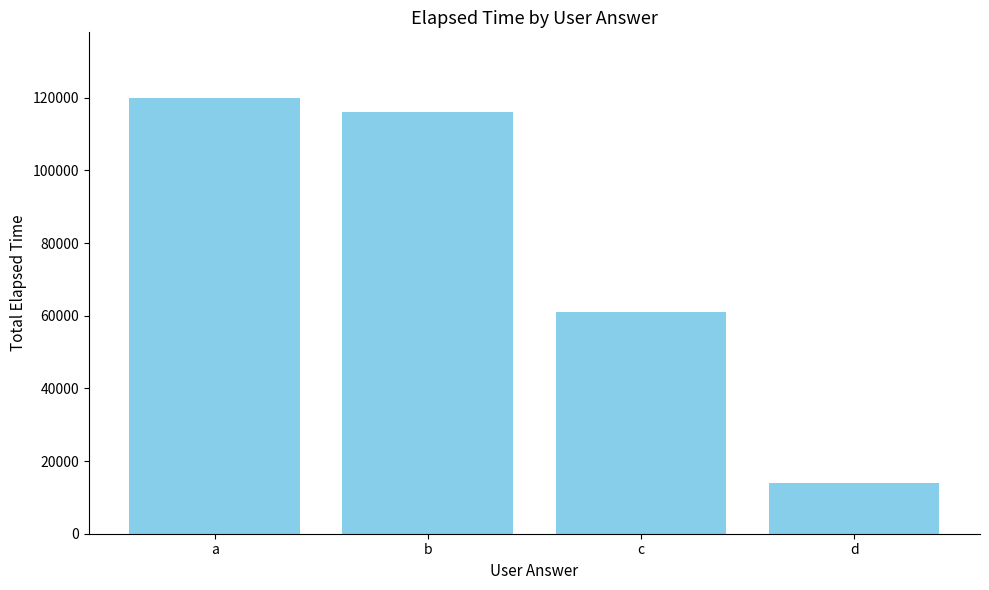

What is the value of the 3rd bar from the left?

61000